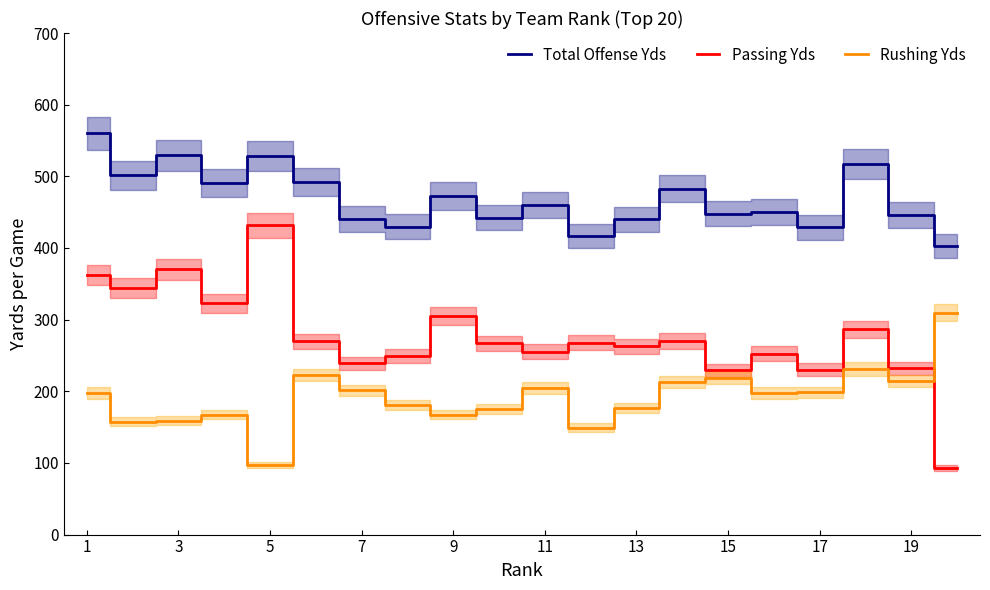

Read the Rushing Yds value at 9.

167.5